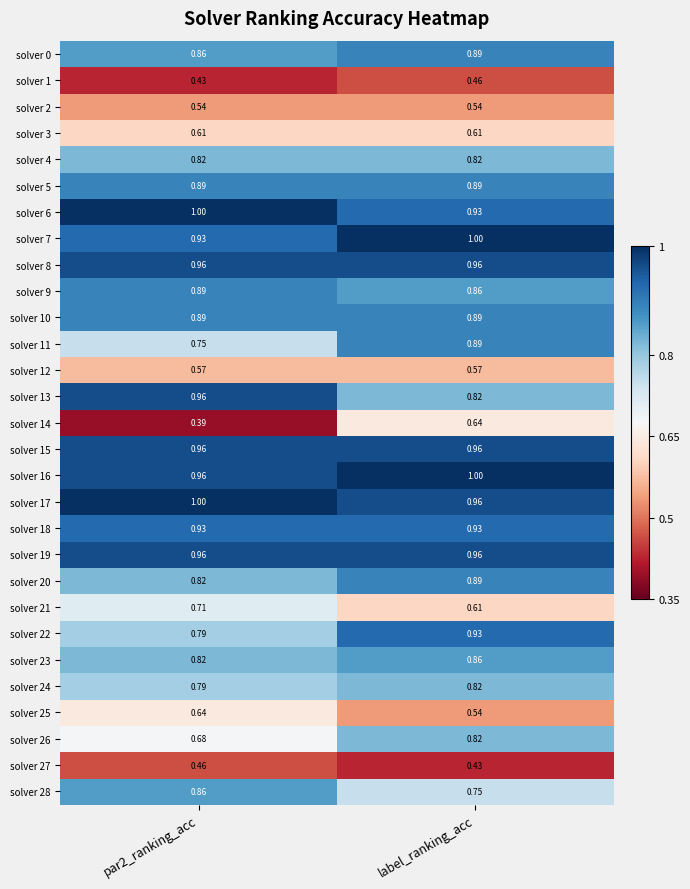

At which label is solver 28 closest to 0?

label_ranking_acc